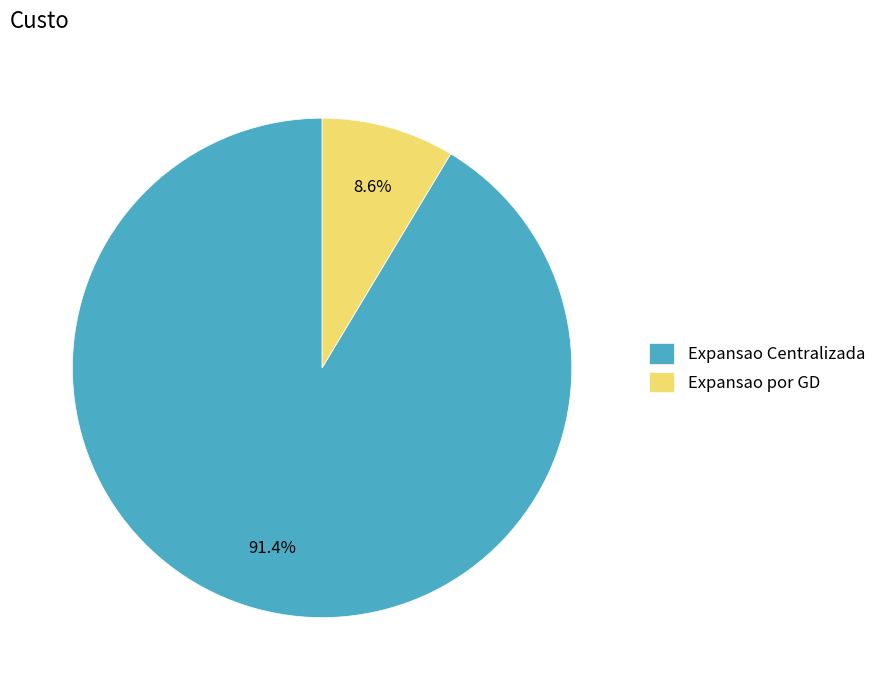

Does any single category account for the majority?

Yes